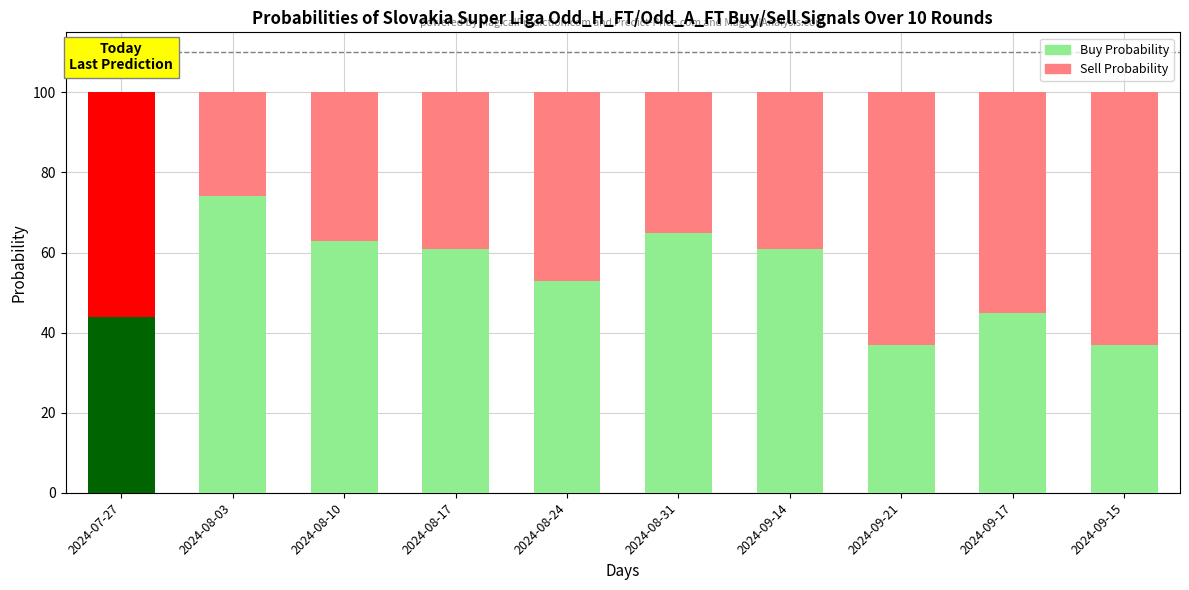

What is the total value across all series at 2024-08-03?

100